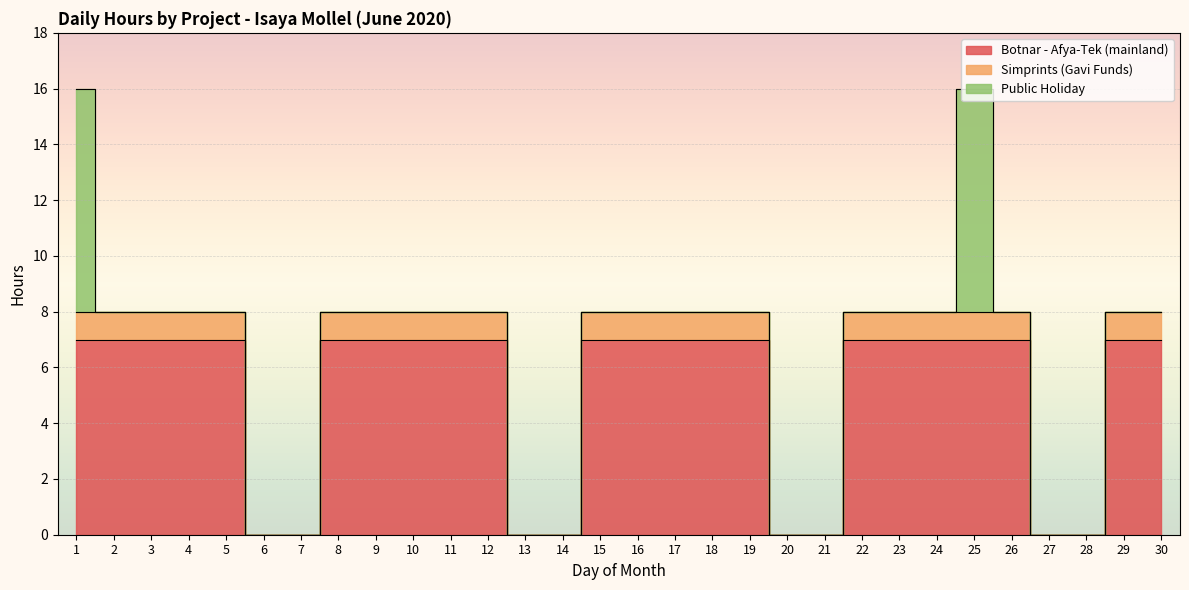

True or false: Simprints (Gavi Funds) and Botnar - Afya-Tek (mainland) intersect in this chart.

False